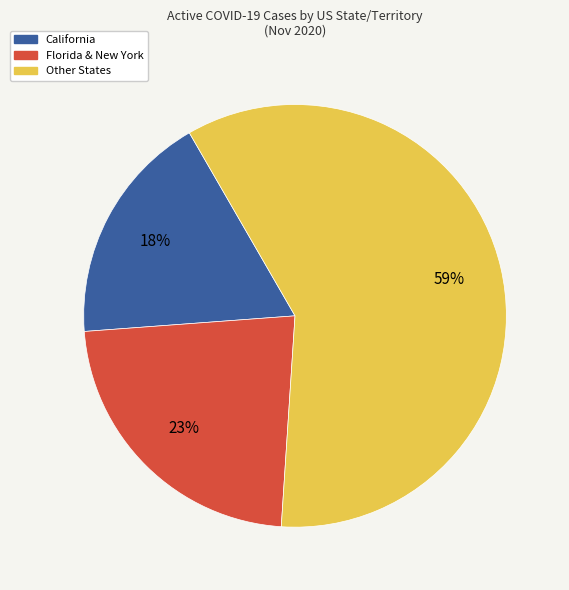

The Florida & New York slice represents 36% of the pie. True or false?

False